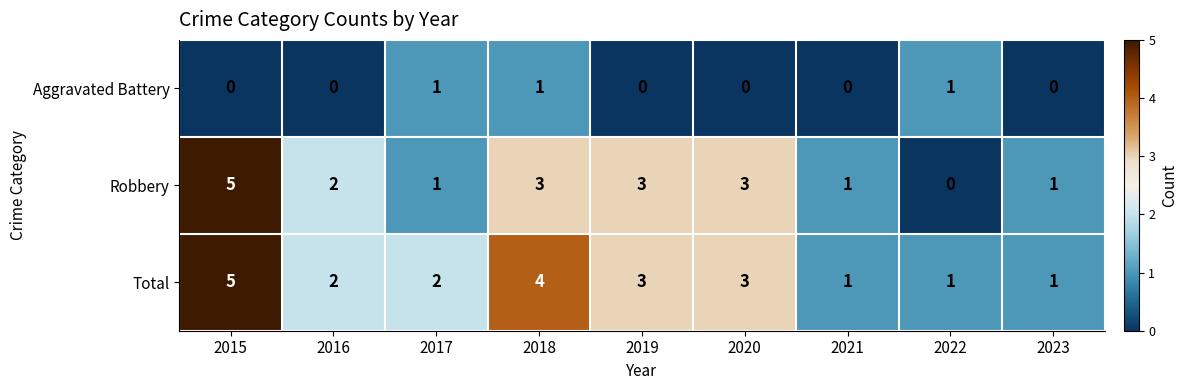

The value of Aggravated Battery at 2018 is 2. True or false?

False